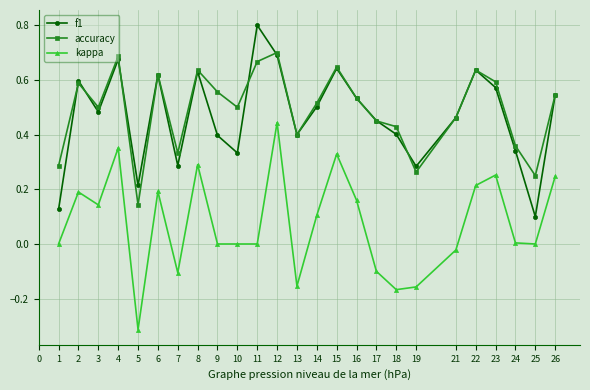

Count the accuracy values in the range 0 to 1.

25